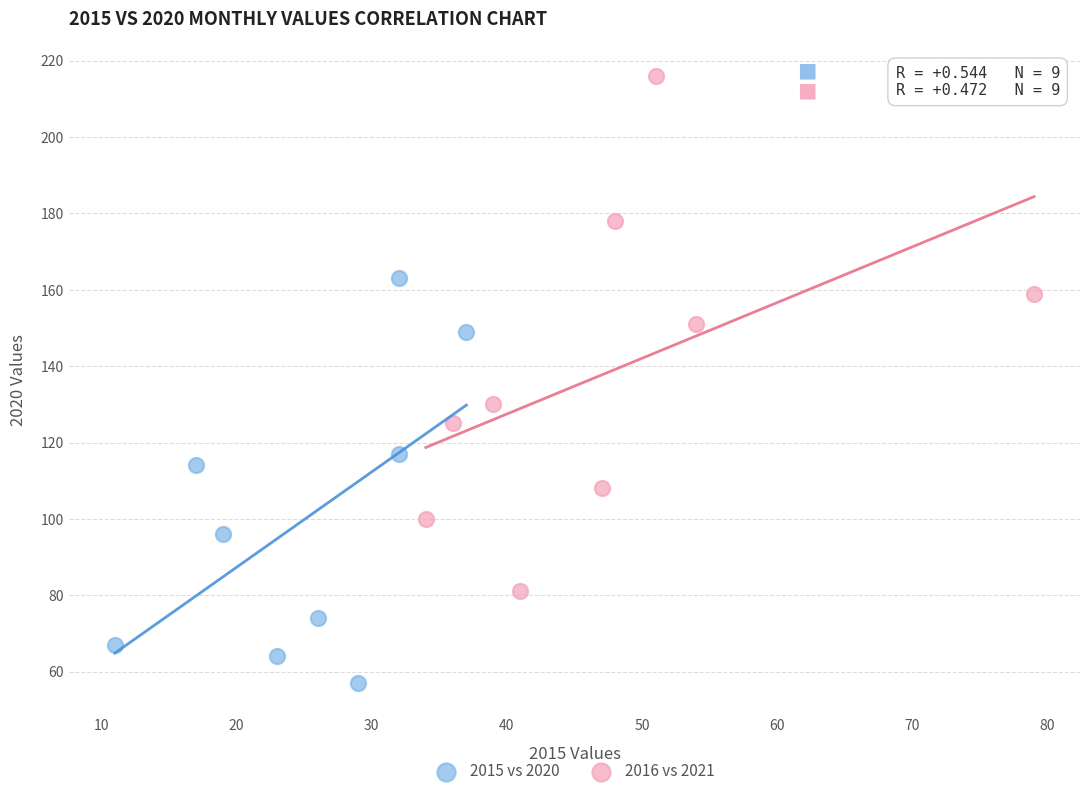

What are all the series names shown in the legend?

2015 vs 2020, 2016 vs 2021